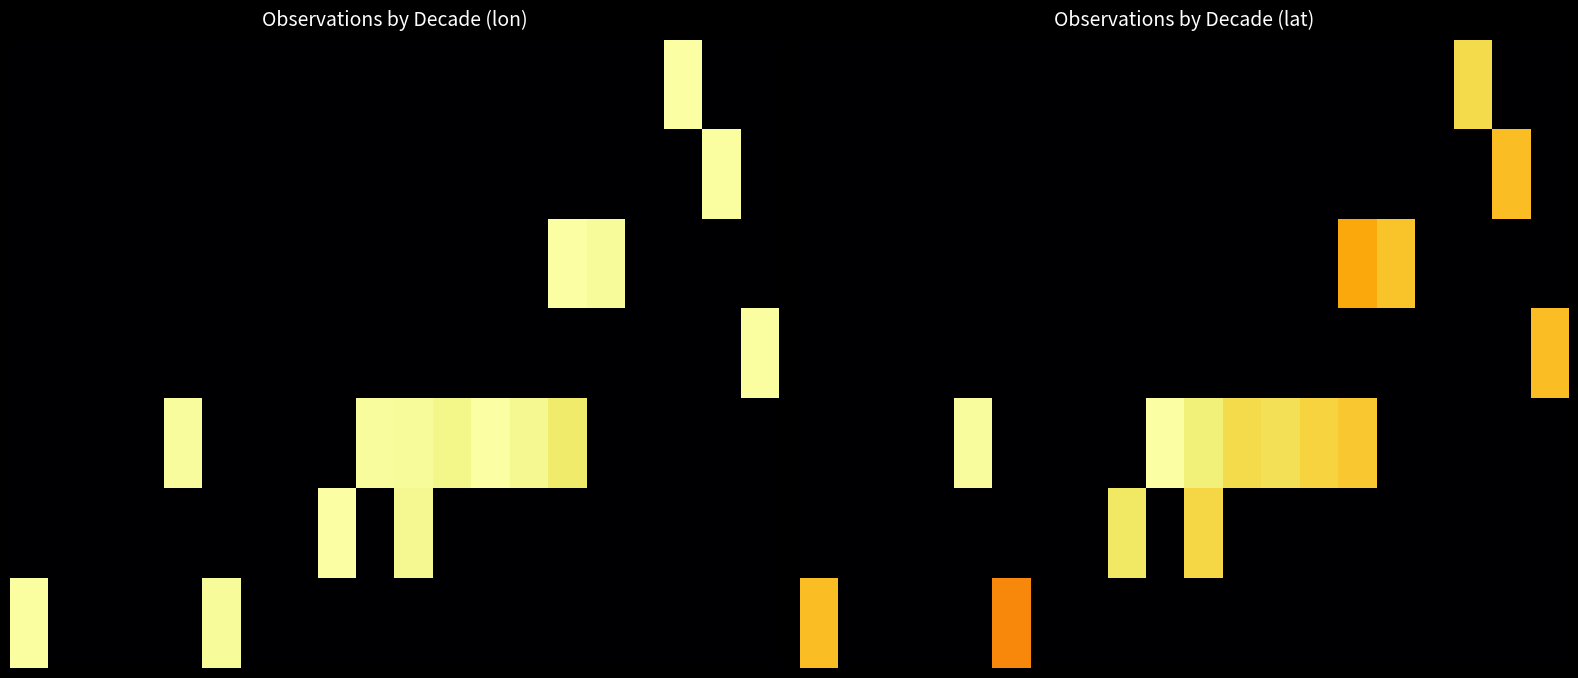

What is the maximum value shown in the chart?

35.9